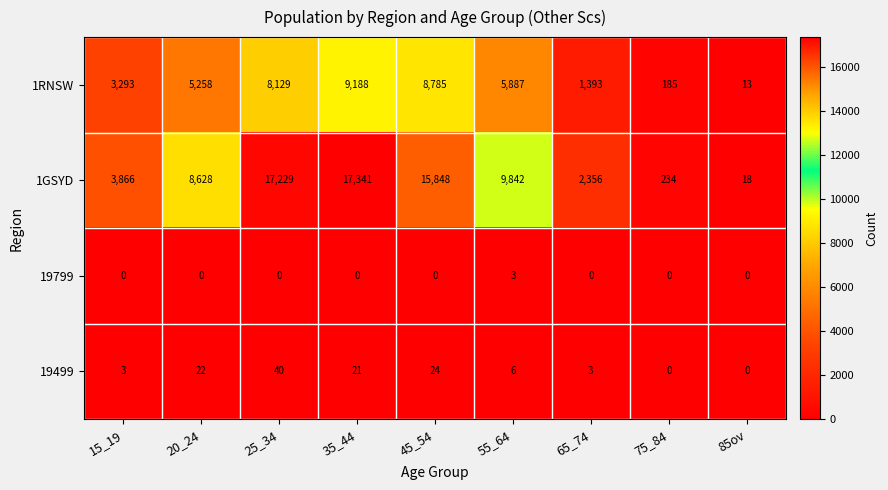

True or false: 19799 has a value of 0 at 85ov.

True